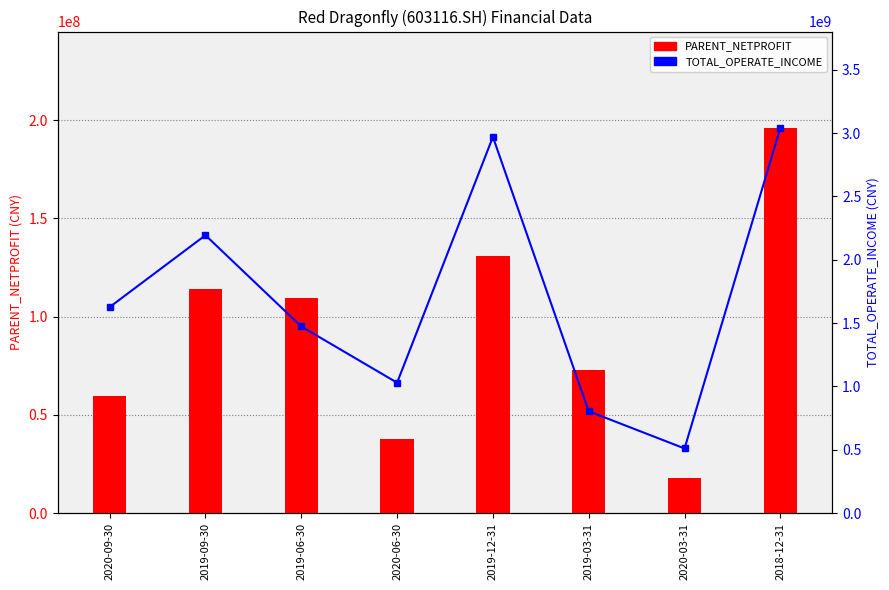

What is the difference between the highest and lowest values at 2020-06-30?

991874252.1